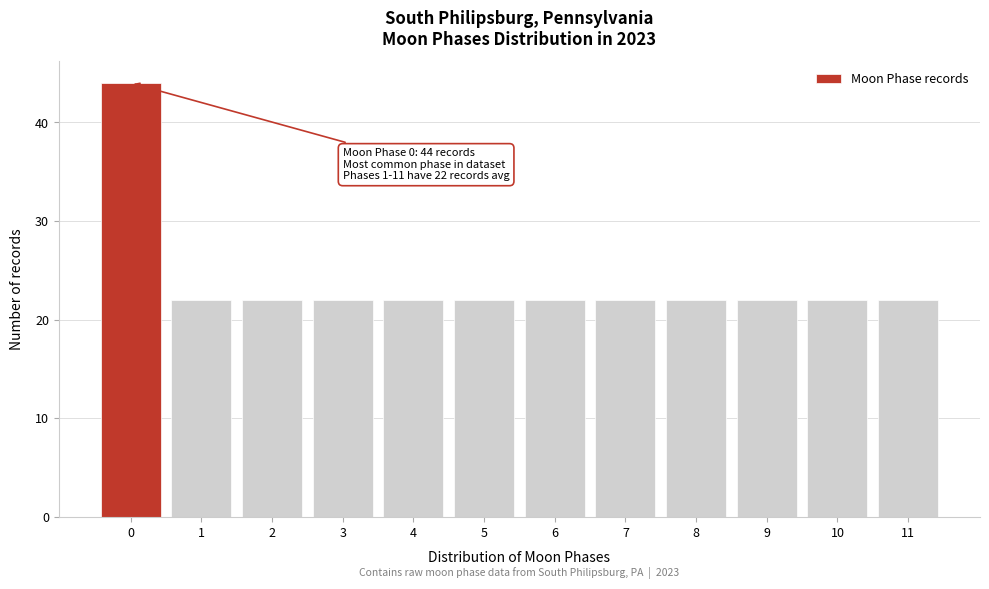

Over which range of the x-axis is the bar tallest?

-0.5 to 0.5